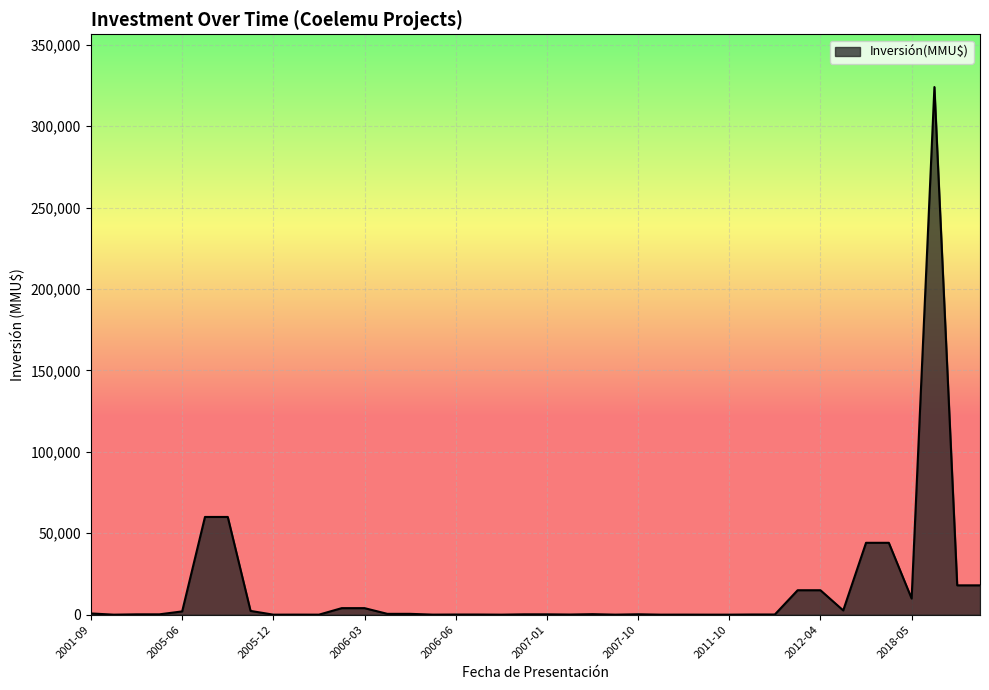

What is the difference between the maximum and minimum values?

324020